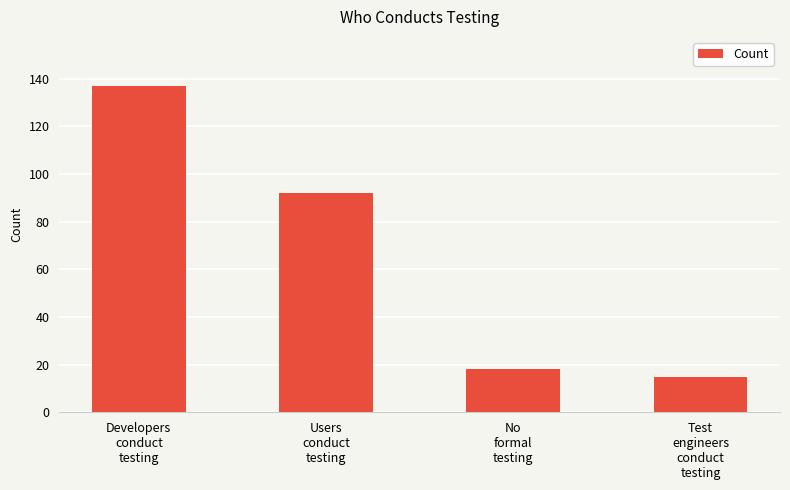

Rank the categories by value from lowest to highest.

Test
engineers
conduct
testing, No
formal
testing, Users
conduct
testing, Developers
conduct
testing